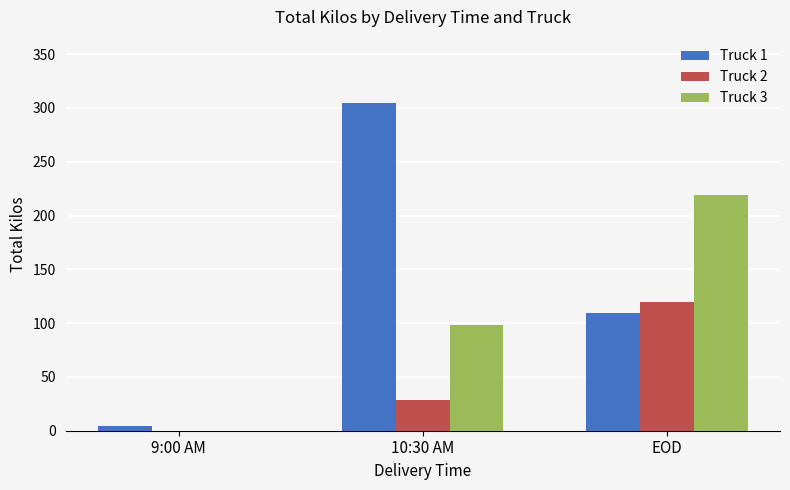

Which series has the largest total across all categories?

Truck 1